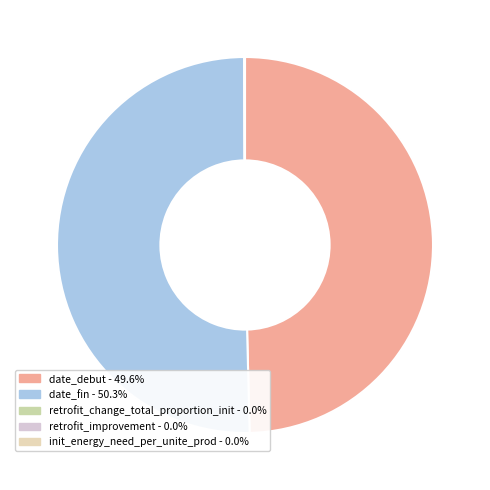

Rank the categories by value from highest to lowest.

date_fin, date_debut, retrofit_change_total_proportion_init, init_energy_need_per_unite_prod, retrofit_improvement